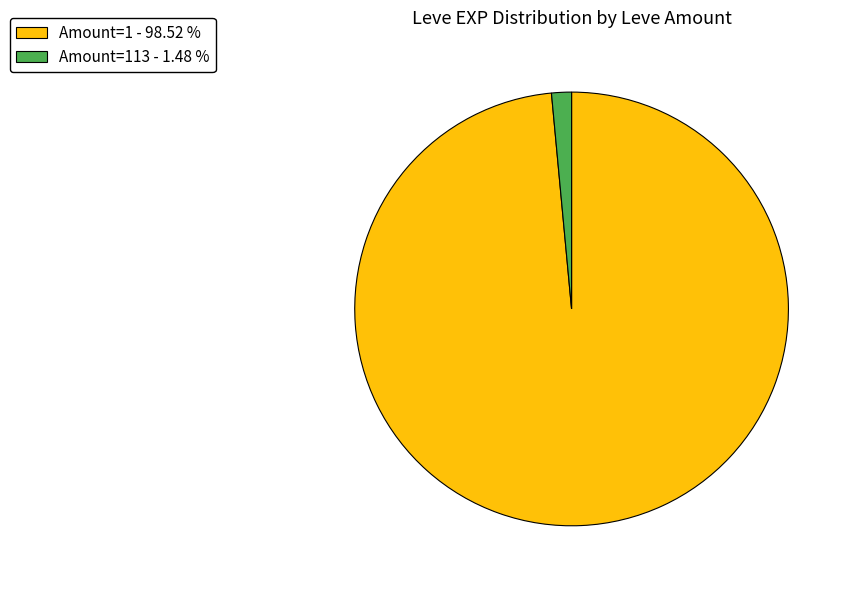

What is the majority slice?

Amount=1 - 98.52 %